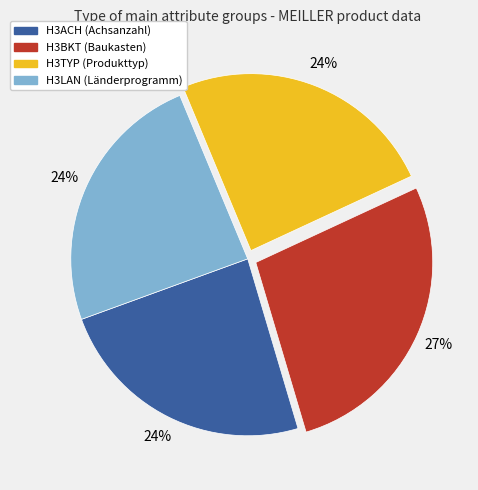

Is it true that H3LAN (Länderprogramm) is 10% of the pie?

False